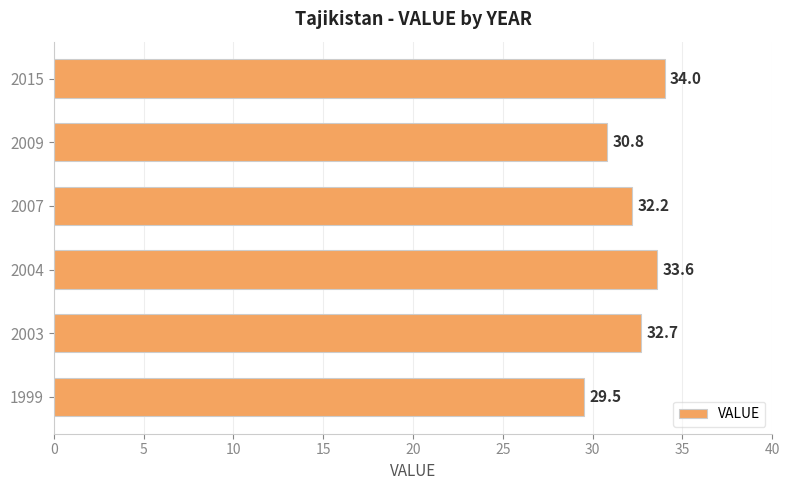

The value at 2004 is 33.6. True or false?

True